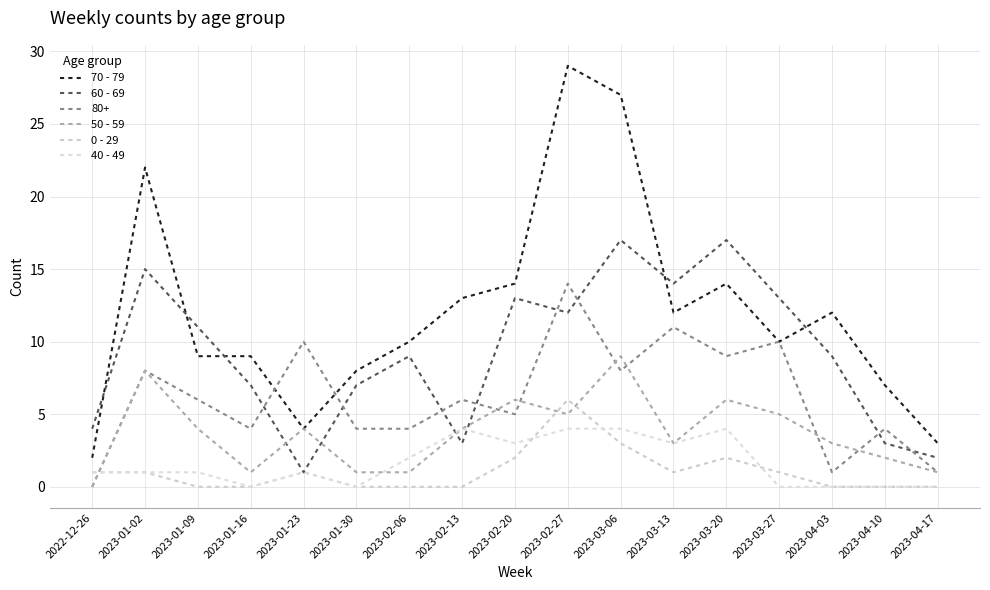

What is the difference between the 60 - 69 values at 2023-02-13 and 2023-01-30?

4